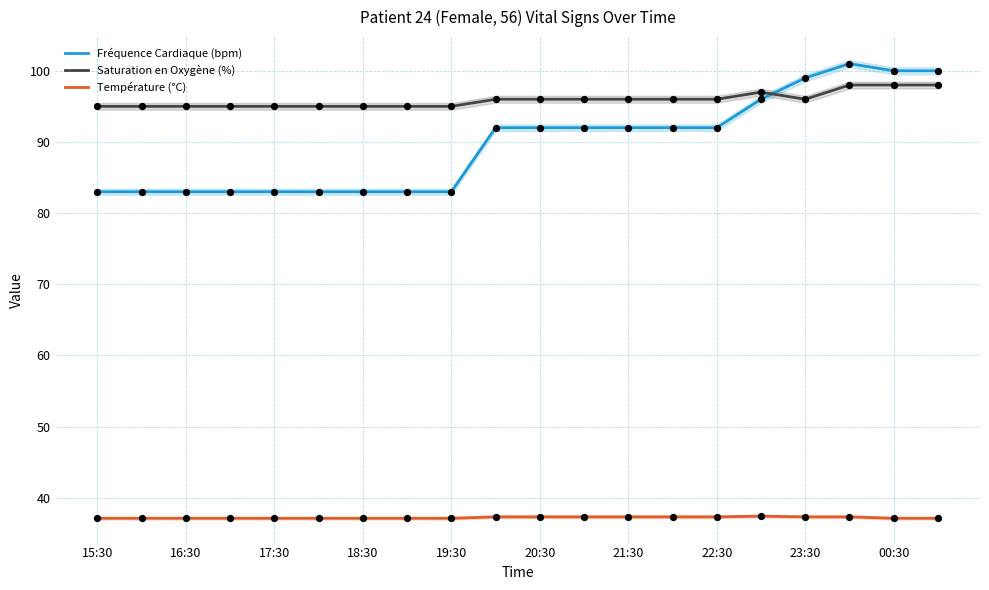

Which series contains the lowest Y value?

Température (°C)